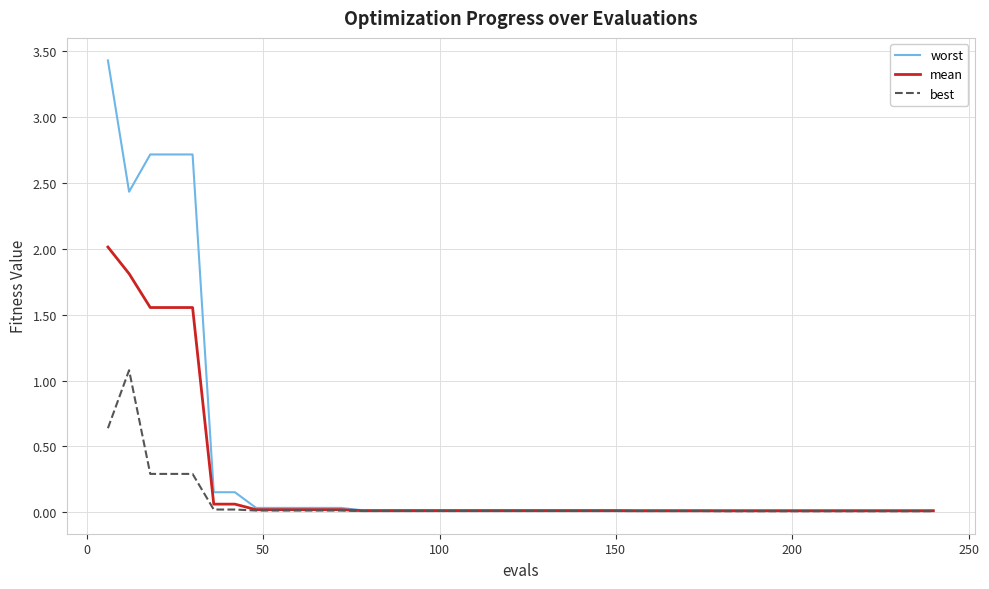

List the series in order of their peak value, highest first.

worst, mean, best